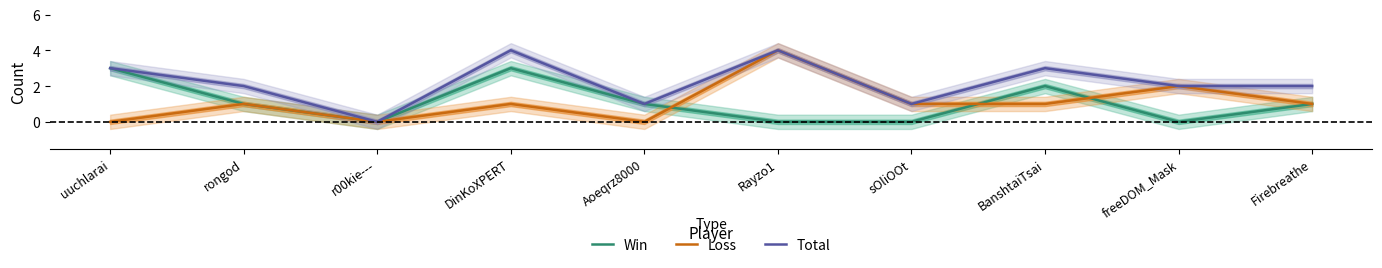

Reading right to left, what are all the values shown in this chart?

Win: 1	0	2	0	0	1	3	0	1	3
Loss: 1	2	1	1	4	0	1	0	1	0
Total: 2	2	3	1	4	1	4	0	2	3